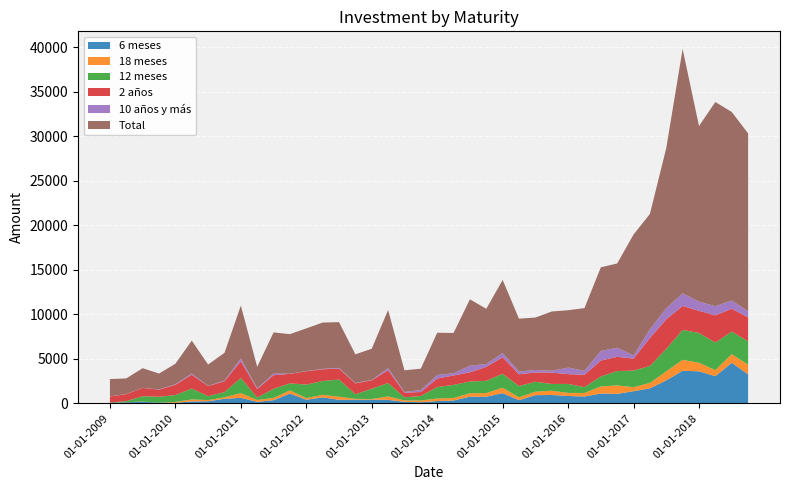

Reading right to left, transcribe all the data shown in this chart.

6 meses: 01-10-2018=3257	01-07-2018=4556	01-04-2018=3049	01-01-2018=3598	01-10-2017=3662	01-07-2017=2584	01-04-2017=1687	01-01-2017=1364	01-10-2016=1064	01-07-2016=1105	01-04-2016=769	01-01-2016=827	01-10-2015=939	01-07-2015=918	01-04-2015=361	01-01-2015=1147	01-10-2014=741	01-07-2014=747	01-04-2014=320	01-01-2014=257	01-10-2013=124	01-07-2013=170	01-04-2013=394	01-01-2013=413	01-10-2012=409	01-07-2012=395	01-04-2012=673	01-01-2012=401	01-10-2011=1101	01-07-2011=351	01-04-2011=172	01-01-2011=620	01-10-2010=506	01-07-2010=240	01-04-2010=215	01-01-2010=63	01-10-2009=80	01-07-2009=172	01-04-2009=120	01-01-2009=20
18 meses: 01-10-2018=1088	01-07-2018=970	01-04-2018=683	01-01-2018=957	01-10-2017=1228	01-07-2017=1010	01-04-2017=607	01-01-2017=448	01-10-2016=953	01-07-2016=791	01-04-2016=397	01-01-2016=344	01-10-2015=480	01-07-2015=392	01-04-2015=316	01-01-2015=612	01-10-2014=410	01-07-2014=385	01-04-2014=280	01-01-2014=290	01-10-2013=194	01-07-2013=163	01-04-2013=383	01-01-2013=71	01-10-2012=95	01-07-2012=351	01-04-2012=284	01-01-2012=187	01-10-2011=359	01-07-2011=258	01-04-2011=210	01-01-2011=525	01-10-2010=178	01-07-2010=128	01-04-2010=228	01-01-2010=92	01-10-2009=0	01-07-2009=26	01-04-2009=10	01-01-2009=0
12 meses: 01-10-2018=2624	01-07-2018=2531	01-04-2018=3094	01-01-2018=3349	01-10-2017=3357	01-07-2017=2521	01-04-2017=1908	01-01-2017=1869	01-10-2016=1609	01-07-2016=1126	01-04-2016=659	01-01-2016=1010	01-10-2015=758	01-07-2015=1118	01-04-2015=1271	01-01-2015=1564	01-10-2014=1377	01-07-2014=1318	01-04-2014=1471	01-01-2014=1280	01-10-2013=505	01-07-2013=342	01-04-2013=1508	01-01-2013=1152	01-10-2012=518	01-07-2012=1928	01-04-2012=1555	01-01-2012=1519	01-10-2011=783	01-07-2011=1019	01-04-2011=268	01-01-2011=1701	01-10-2010=577	01-07-2010=439	01-04-2010=1219	01-01-2010=773	01-10-2009=660	01-07-2009=594	01-04-2009=121	01-01-2009=60
2 años: 01-10-2018=2682	01-07-2018=2573	01-04-2018=3056	01-01-2018=2488	01-10-2017=2695	01-07-2017=3326	01-04-2017=3142	01-01-2017=1342	01-10-2016=1600	01-07-2016=1784	01-04-2016=1385	01-01-2016=1100	01-10-2015=1272	01-07-2015=1043	01-04-2015=1319	01-01-2015=1852	01-10-2014=1567	01-07-2014=1033	01-04-2014=1061	01-01-2014=959	01-10-2013=450	01-07-2013=521	01-04-2013=1435	01-01-2013=954	01-10-2012=1218	01-07-2012=1227	01-04-2012=1312	01-01-2012=1499	01-10-2011=1070	01-07-2011=1533	01-04-2011=958	01-01-2011=1881	01-10-2010=1227	01-07-2010=1128	01-04-2010=1560	01-01-2010=1152	01-10-2009=799	01-07-2009=940	01-04-2009=787	01-01-2009=687
10 años y más: 01-10-2018=689	01-07-2018=921	01-04-2018=1031	01-01-2018=1035	01-10-2017=1410	01-07-2017=1240	01-04-2017=977	01-01-2017=366	01-10-2016=1025	01-07-2016=1076	01-04-2016=445	01-01-2016=735	01-10-2015=212	01-07-2015=281	01-04-2015=303	01-01-2015=469	01-10-2014=319	01-07-2014=748	01-04-2014=249	01-01-2014=394	01-10-2013=220	01-07-2013=77	01-04-2013=237	01-01-2013=39	01-10-2012=42	01-07-2012=86	01-04-2012=54	01-01-2012=24	01-10-2011=16	01-07-2011=171	01-04-2011=90	01-01-2011=308	01-10-2010=80	01-07-2010=22	01-04-2010=124	01-01-2010=63	01-10-2009=25	01-07-2009=12	01-04-2009=13	01-01-2009=17
Total: 01-10-2018=19985	01-07-2018=21176	01-04-2018=22933	01-01-2018=19722	01-10-2017=27442	01-07-2017=17996	01-04-2017=12952	01-01-2017=13574	01-10-2016=9460	01-07-2016=9395	01-04-2016=7041	01-01-2016=6445	01-10-2015=6656	01-07-2015=5884	01-04-2015=5942	01-01-2015=8212	01-10-2014=6207	01-07-2014=7451	01-04-2014=4525	01-01-2014=4749	01-10-2013=2403	01-07-2013=2436	01-04-2013=6528	01-01-2013=3505	01-10-2012=3224	01-07-2012=5134	01-04-2012=5195	01-01-2012=4788	01-10-2011=4444	01-07-2011=4636	01-04-2011=2403	01-01-2011=5940	01-10-2010=3105	01-07-2010=2405	01-04-2010=3698	01-01-2010=2304	01-10-2009=1780	01-07-2009=2205	01-04-2009=1751	01-01-2009=1944